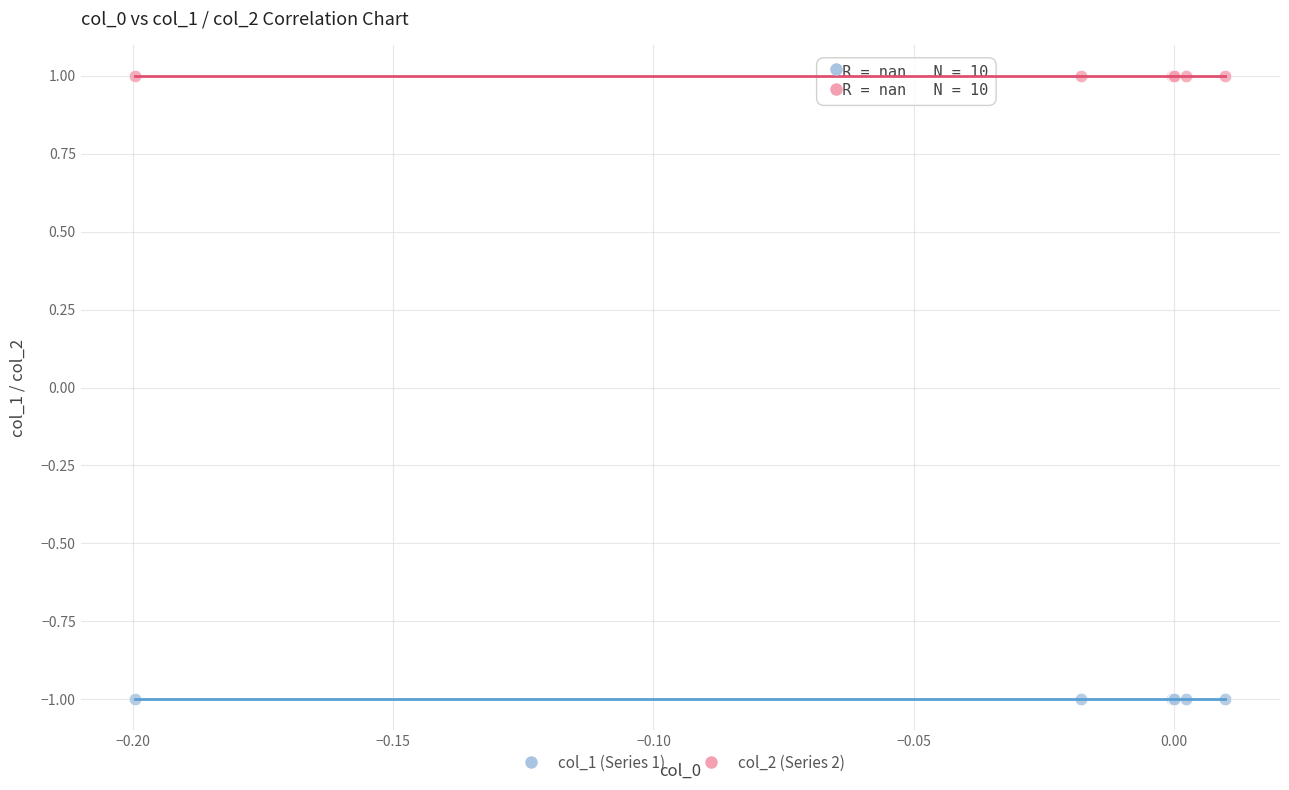

Which series reaches the maximum Y coordinate?

col_2 (Series 2)